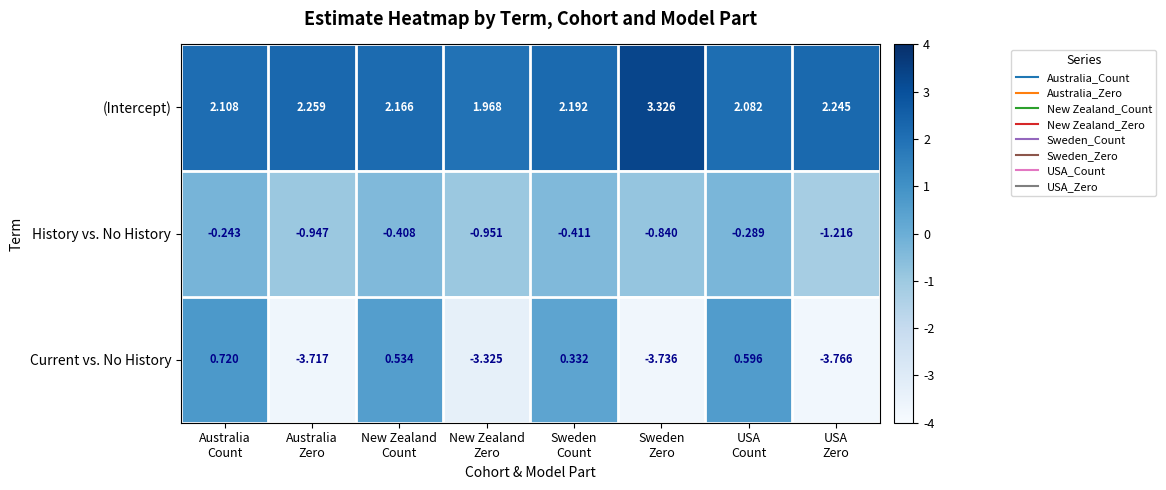

Which series has the largest total across all categories?

(Intercept)